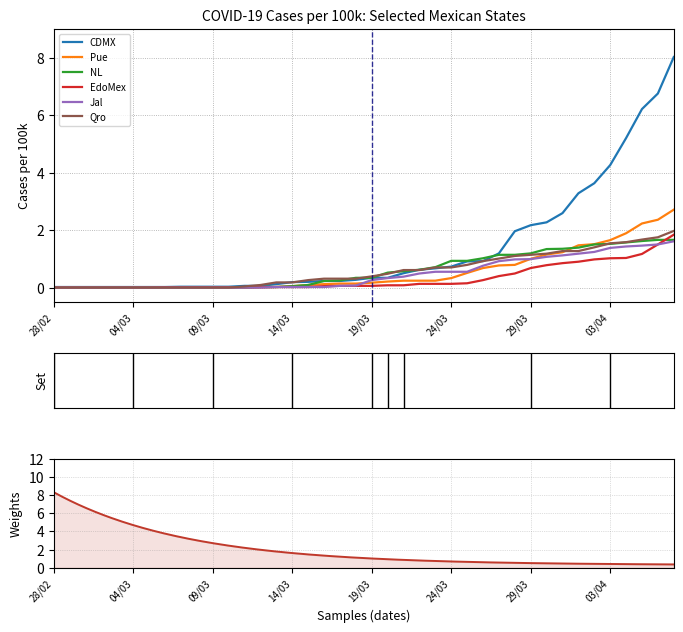

Which series has the largest total across all categories?

CDMX